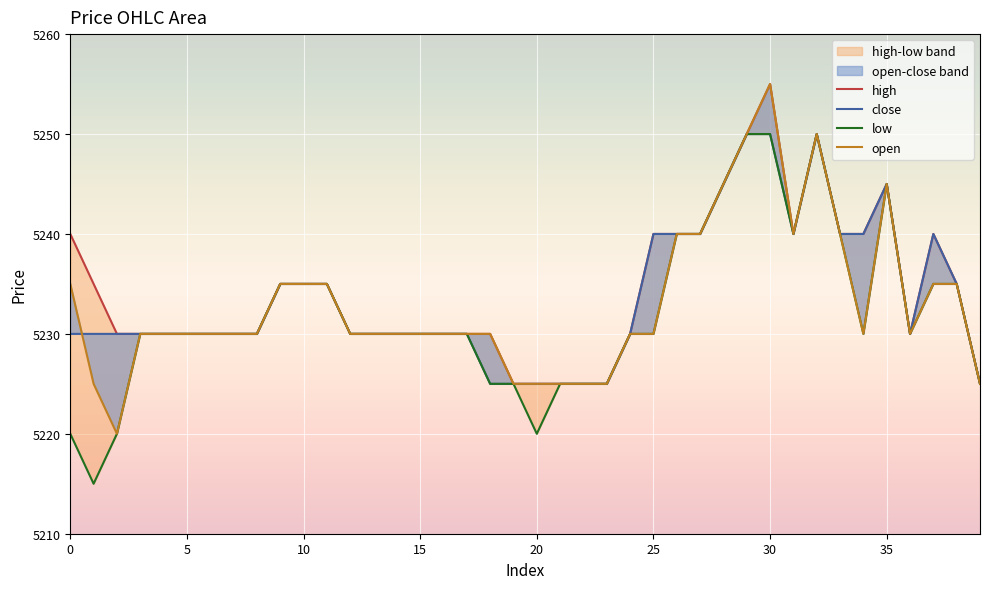

Which category has the highest value across all series?

30